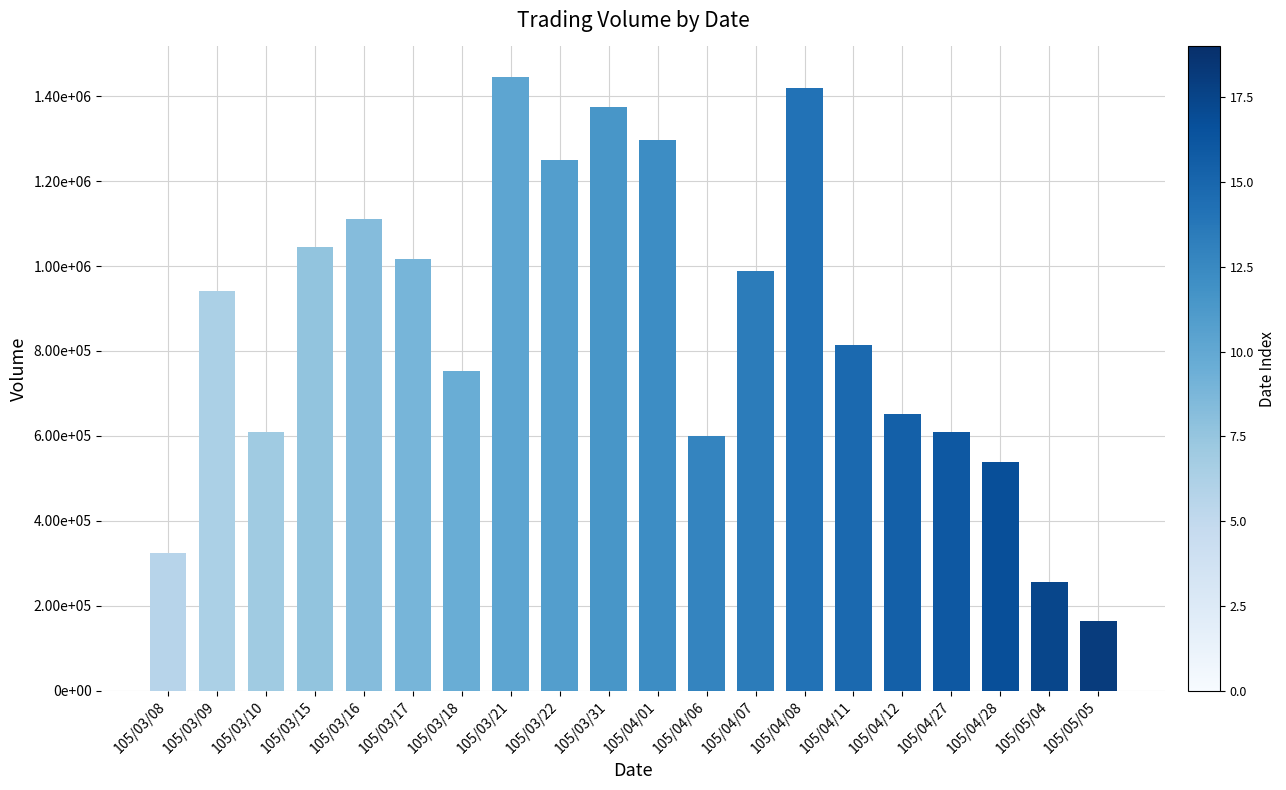

What is the value of the 12th bar from the left?

600000